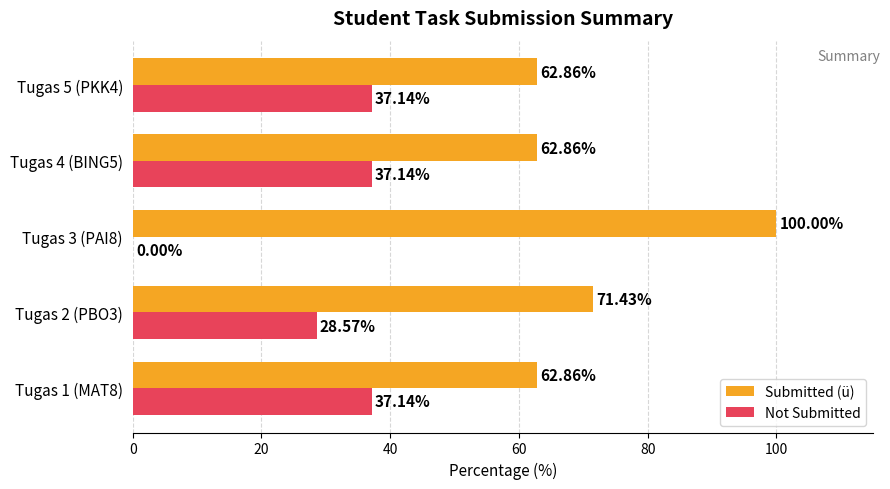

What is the sum of the Submitted (ü) values at Tugas 3 (PAI8) and Tugas 2 (PBO3)?

171.4